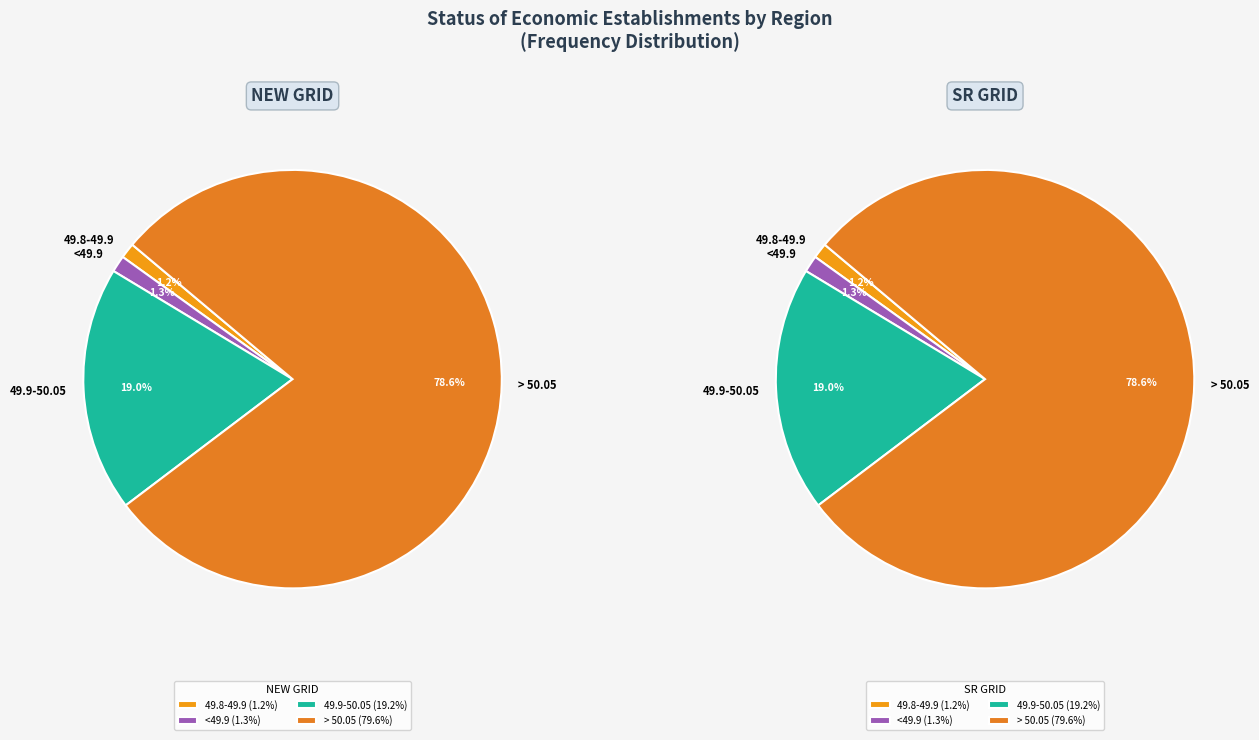

Which series has the widest spread of values?

NEW GRID